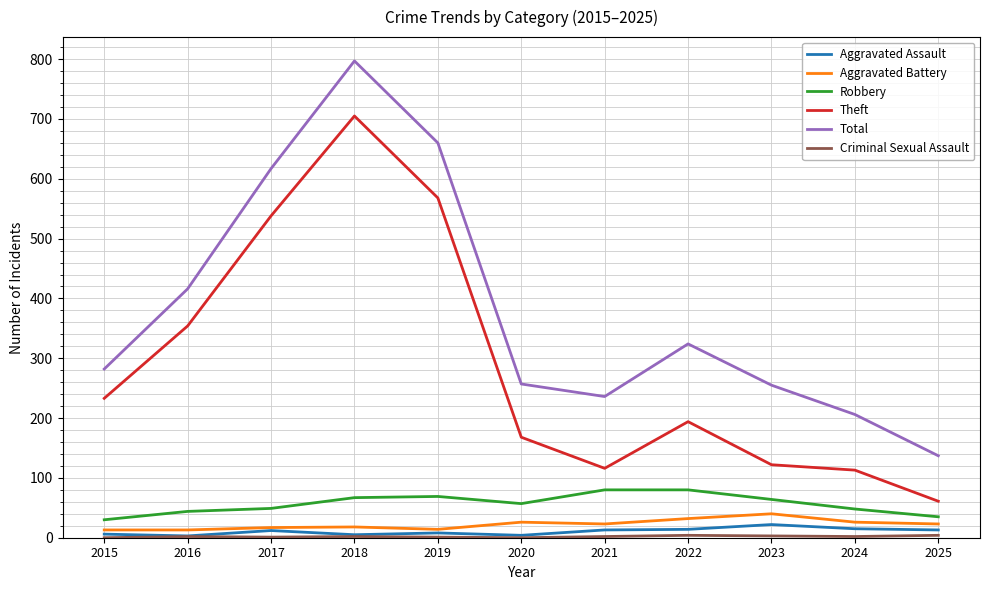

What is the sum of the Aggravated Battery values at 2021 and 2022?

55